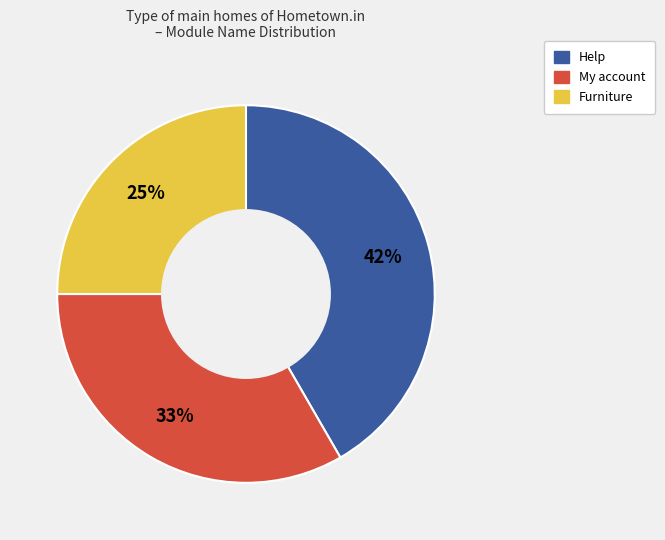

Is there any slice that represents more than half of the pie?

No